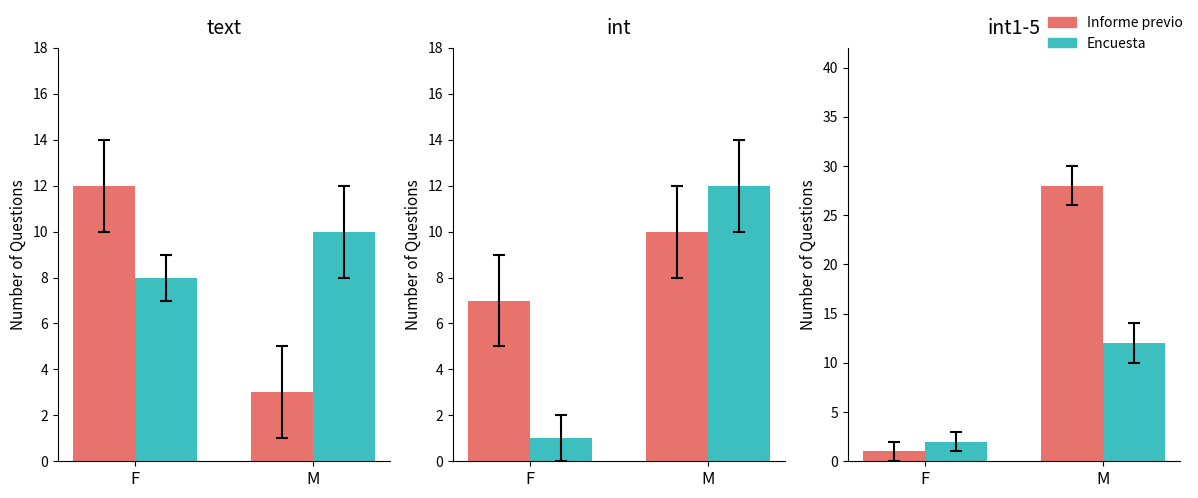

At which category is the sum across all series the highest?

M